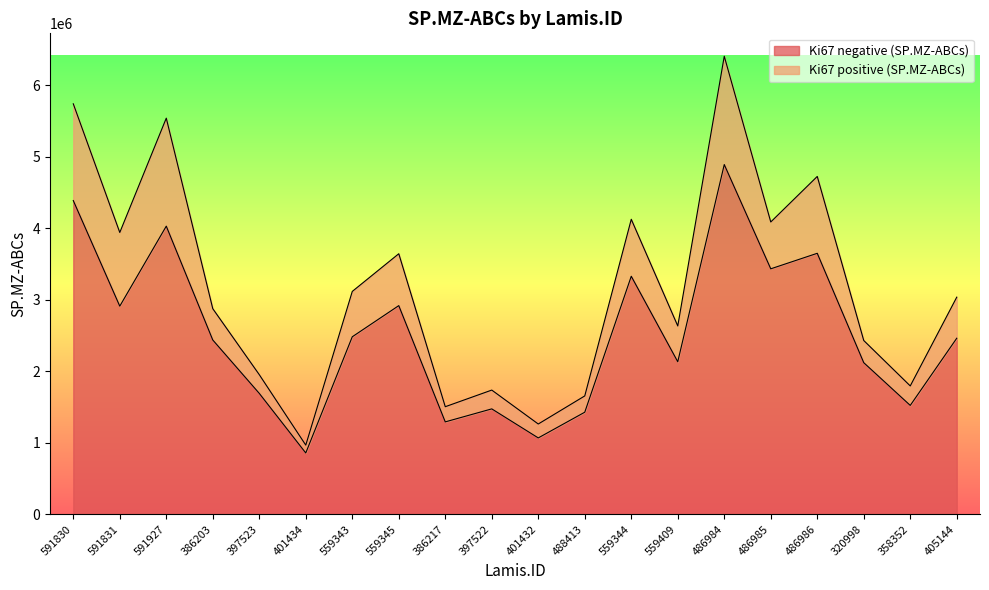

Reading left to right, extract all data points from this chart.

591830=4387310.1	591831=2910892.9	591927=4029458.8	386203=2437617.9	397523=1691086.7	401434=857739.1	559343=2482519.6	559345=2918184.7	386217=1292406.0	397522=1474278.8	401432=1068251.3	488413=1427751.9	559344=3328850.1	559409=2133371.3	486984=4890843.7	486985=3432794.6	486986=3649840.7	320998=2120350.0	358352=1522883.6	405144=2462220.1